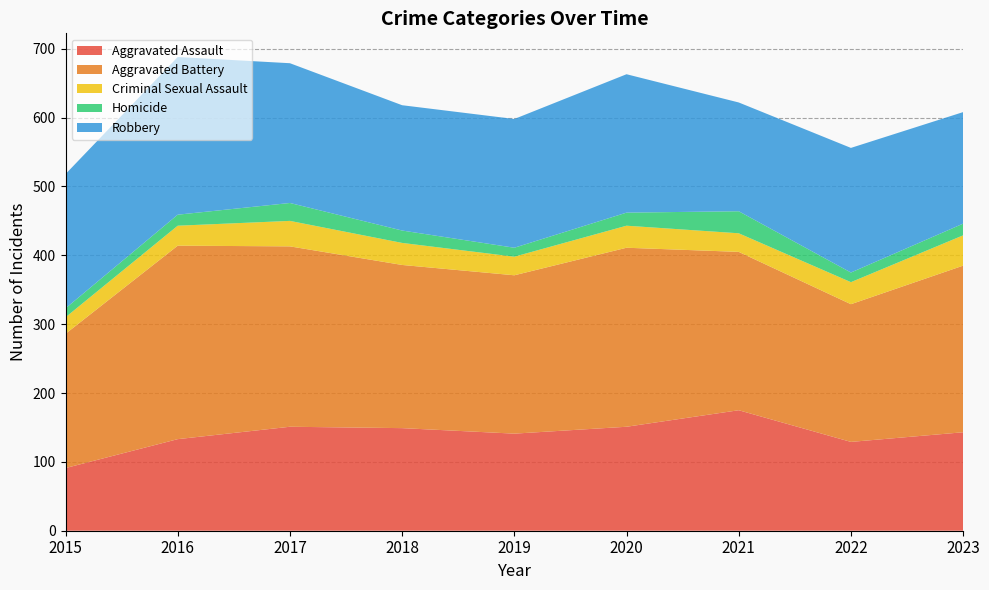

Reading left to right, extract all data points from this chart.

Aggravated Assault: 91	133	151	149	141	151	175	129	143
Aggravated Battery: 195	281	262	237	230	260	230	200	242
Criminal Sexual Assault: 24	29	37	32	27	32	27	32	44
Homicide: 13	16	26	18	13	19	32	14	17
Robbery: 195	229	203	182	187	201	158	181	162